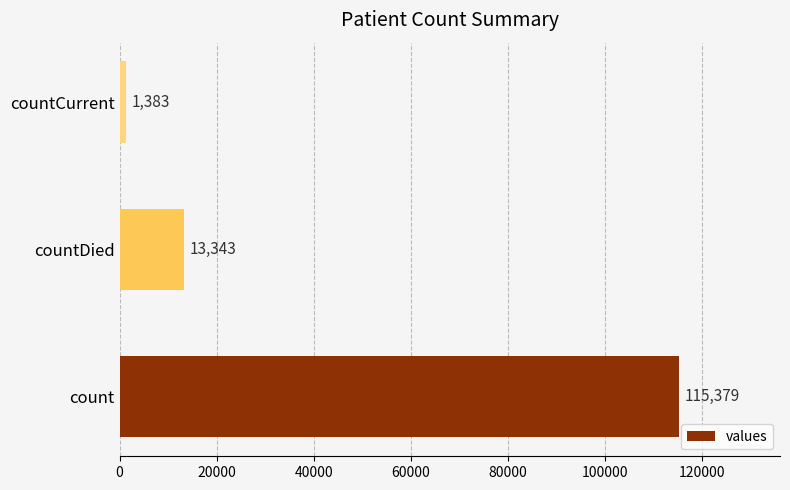

Which category has the lowest value across all series?

countCurrent